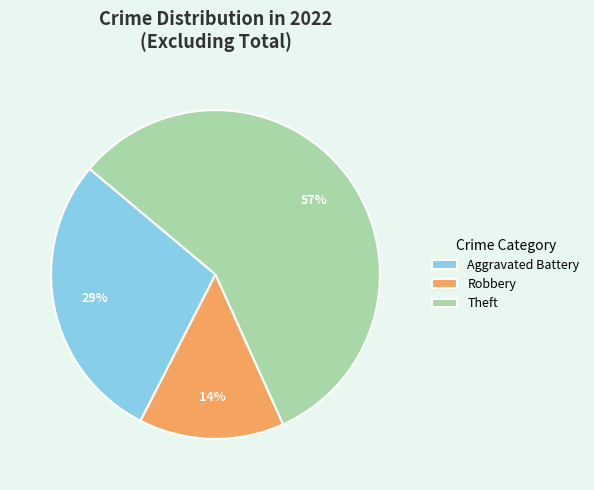

Count the number of slices in the pie.

3